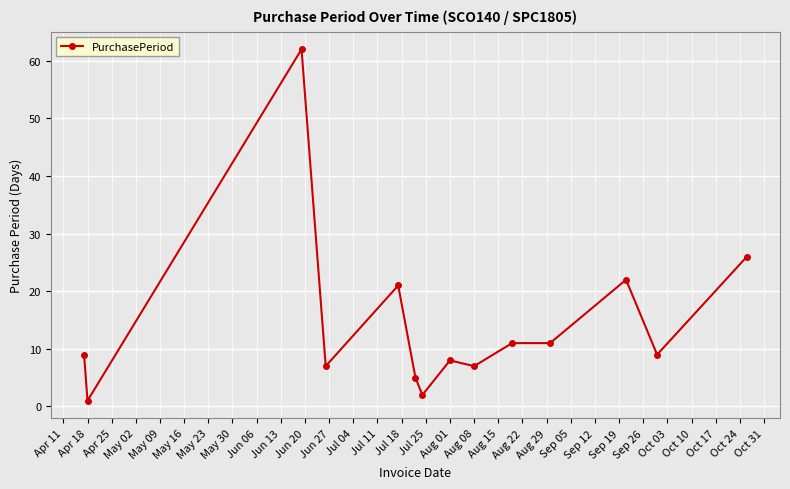

How many lines are shown in the chart?

1